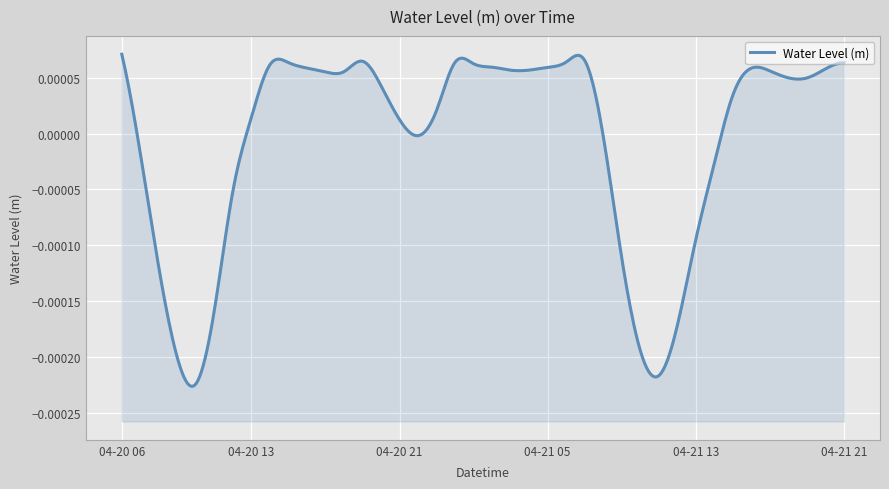

What position from the right is 2025-04-20 10:00?

36